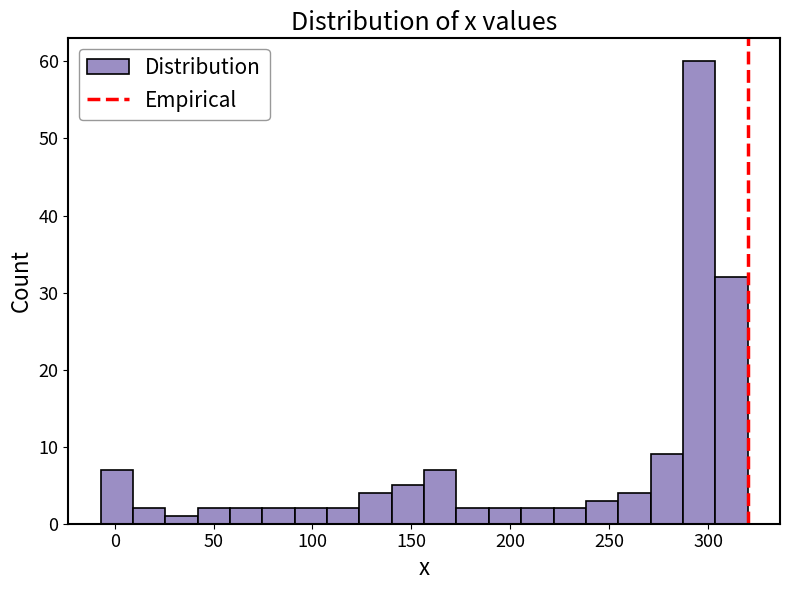

Read against the x-axis, roughly where is the centre of the tallest bar?

295